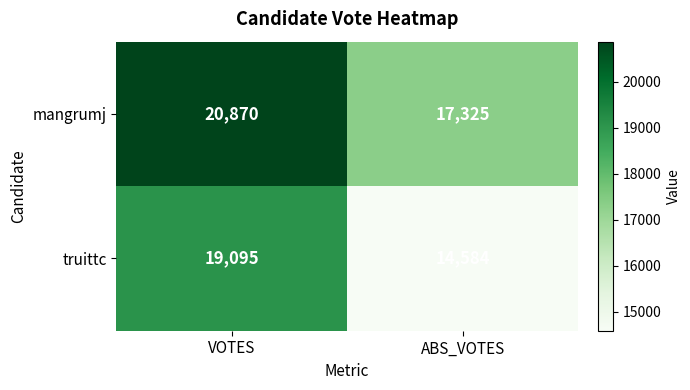

At which category is the sum across all series the highest?

VOTES